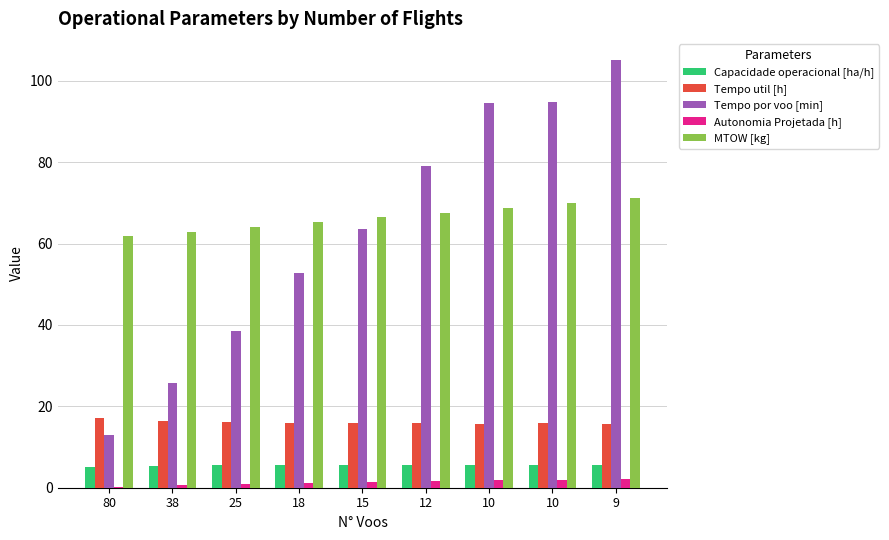

At how many categories does at least one series exceed 14?

9